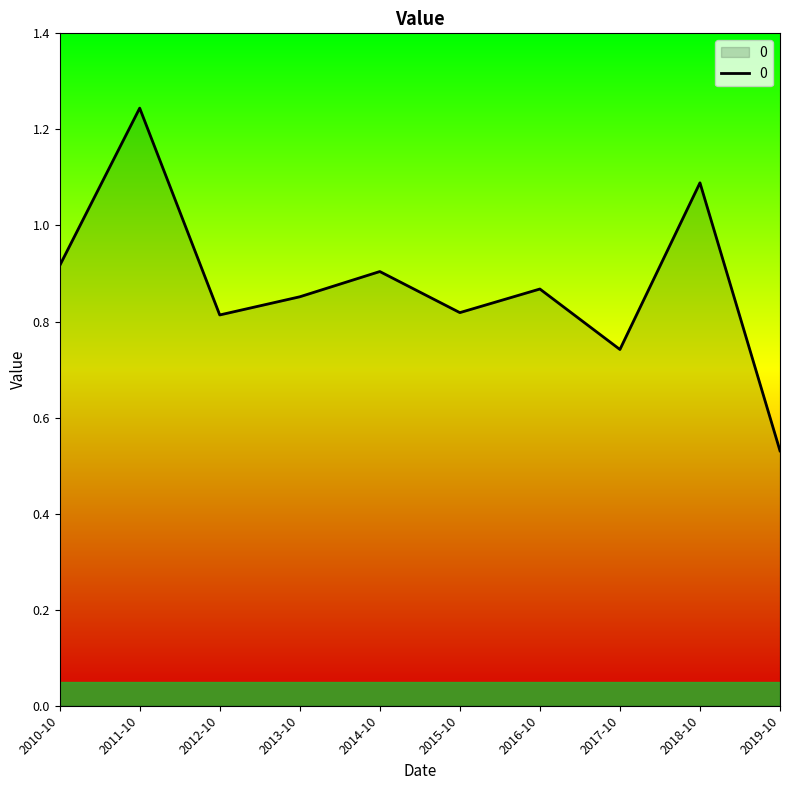

The value at 2010-10 is 1.3. True or false?

False